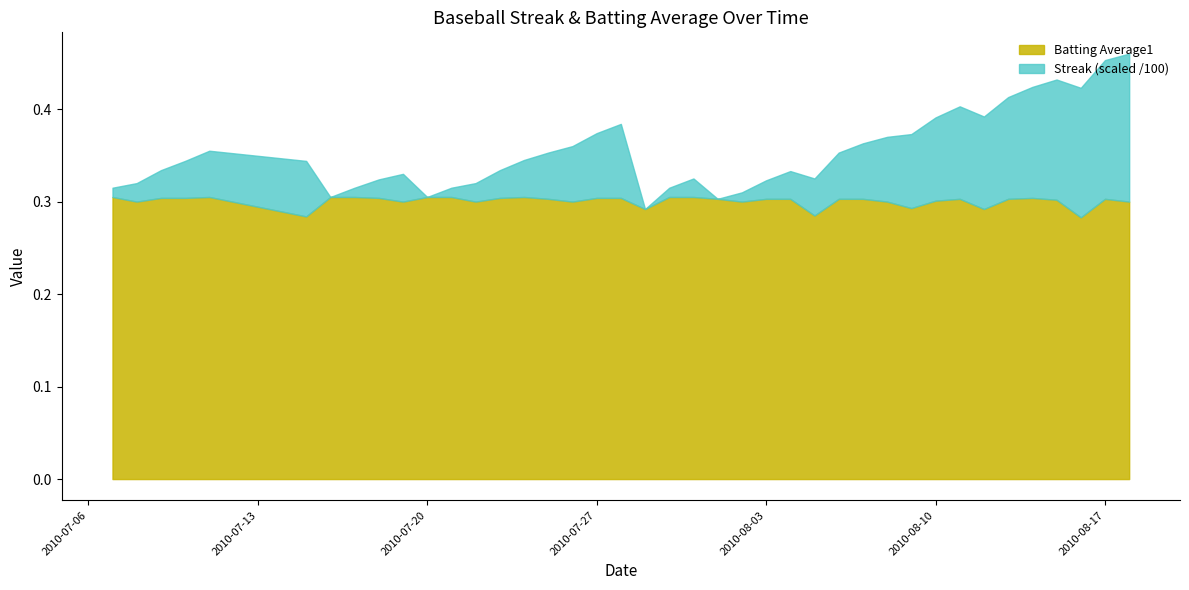

Read the Streak value at 2010-08-13.

11.0